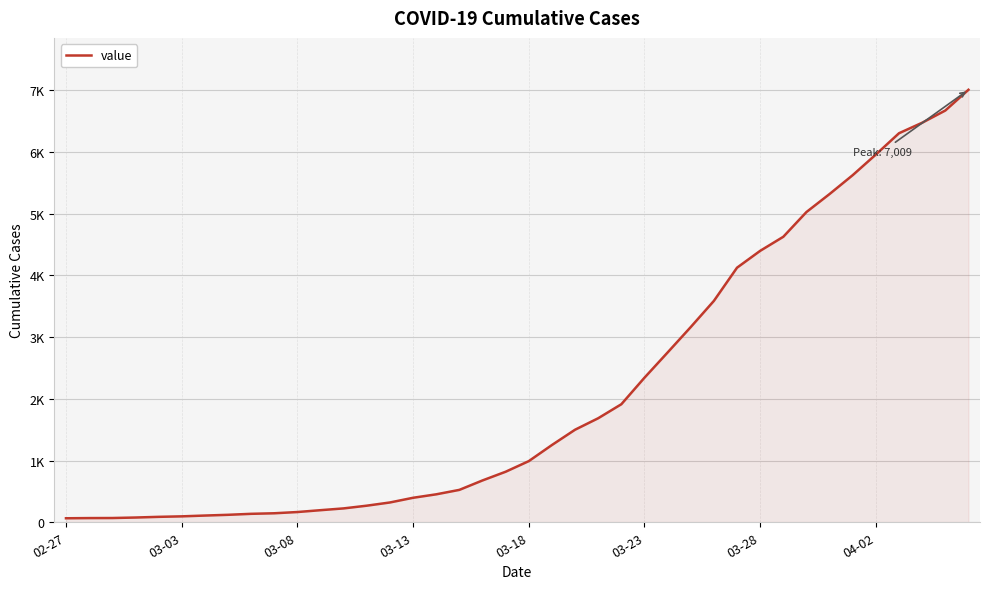

True or false: the data has more than 2 interior local peaks.

False